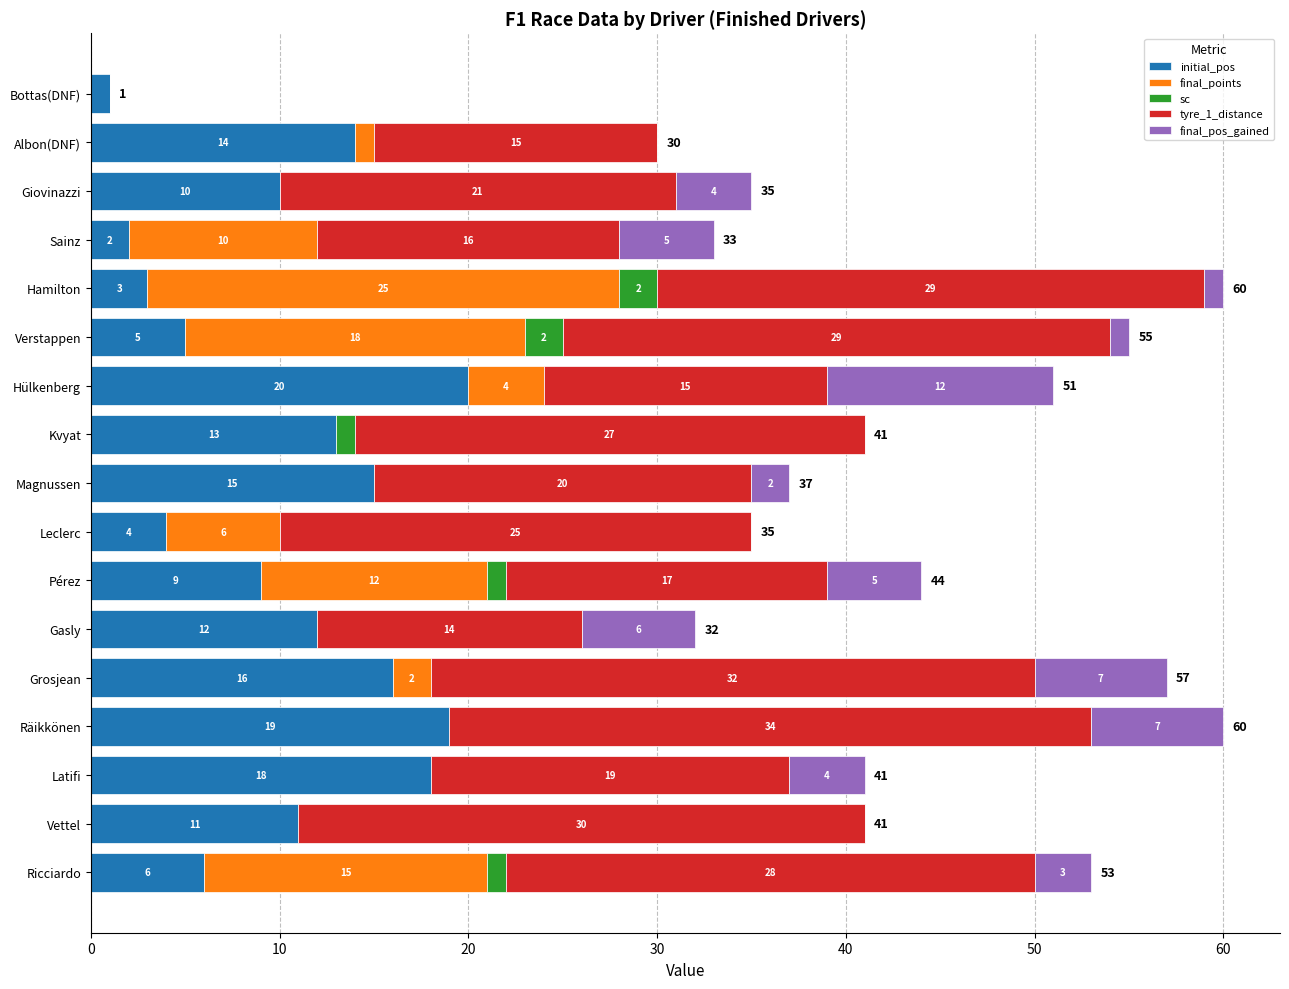

Where is initial_pos nearest to the value 10?

Giovinazzi